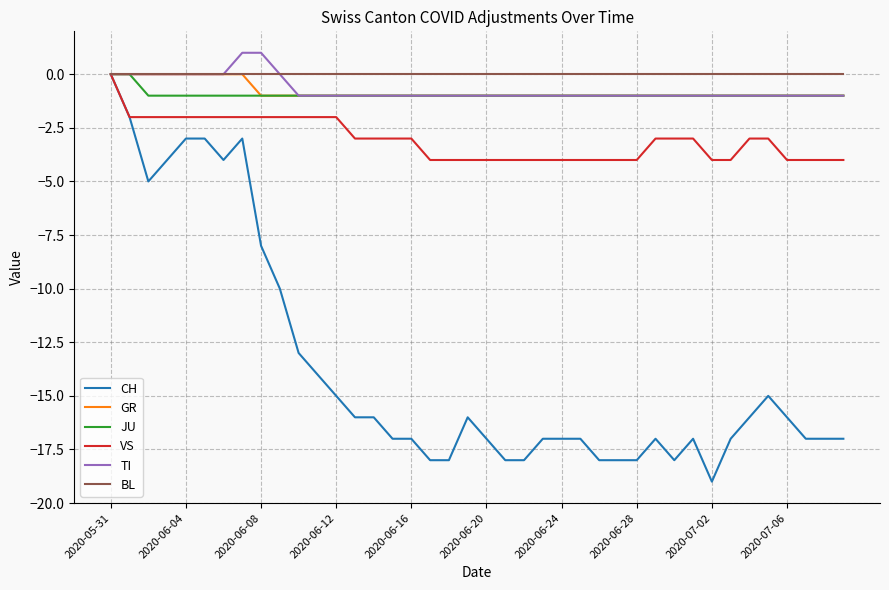

Which series has the largest range (max minus min)?

CH